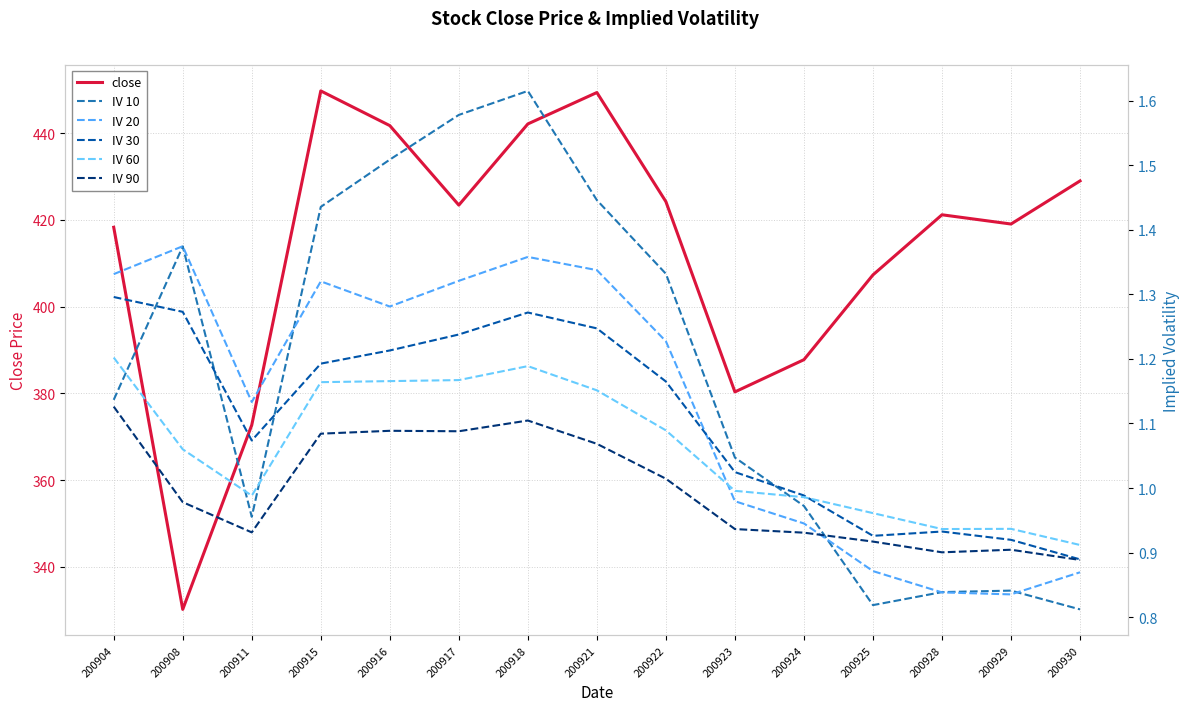

List the series in order of their peak value, lowest first.

IV 90, IV 60, IV 30, IV 20, IV 10, close